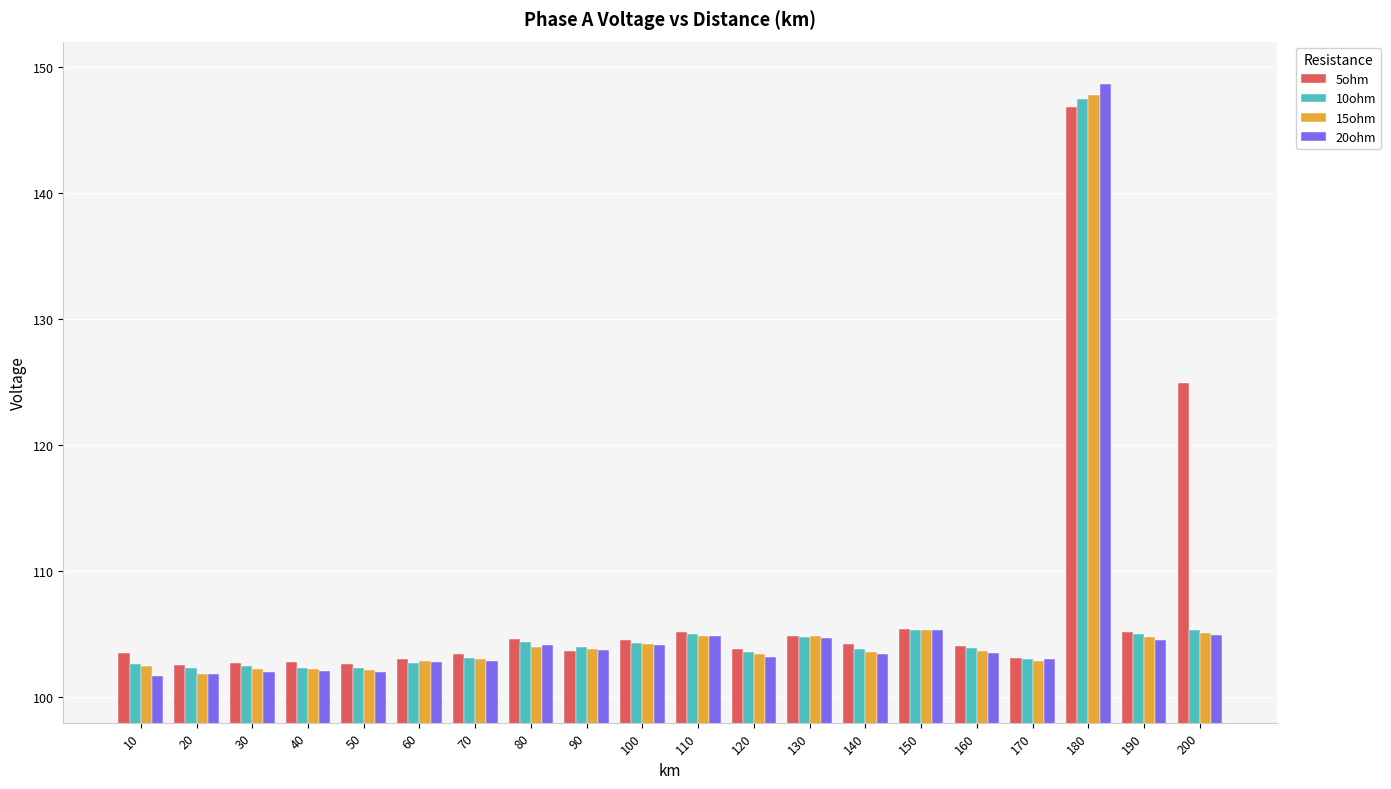

What is the total value across all series at 80?

417.2